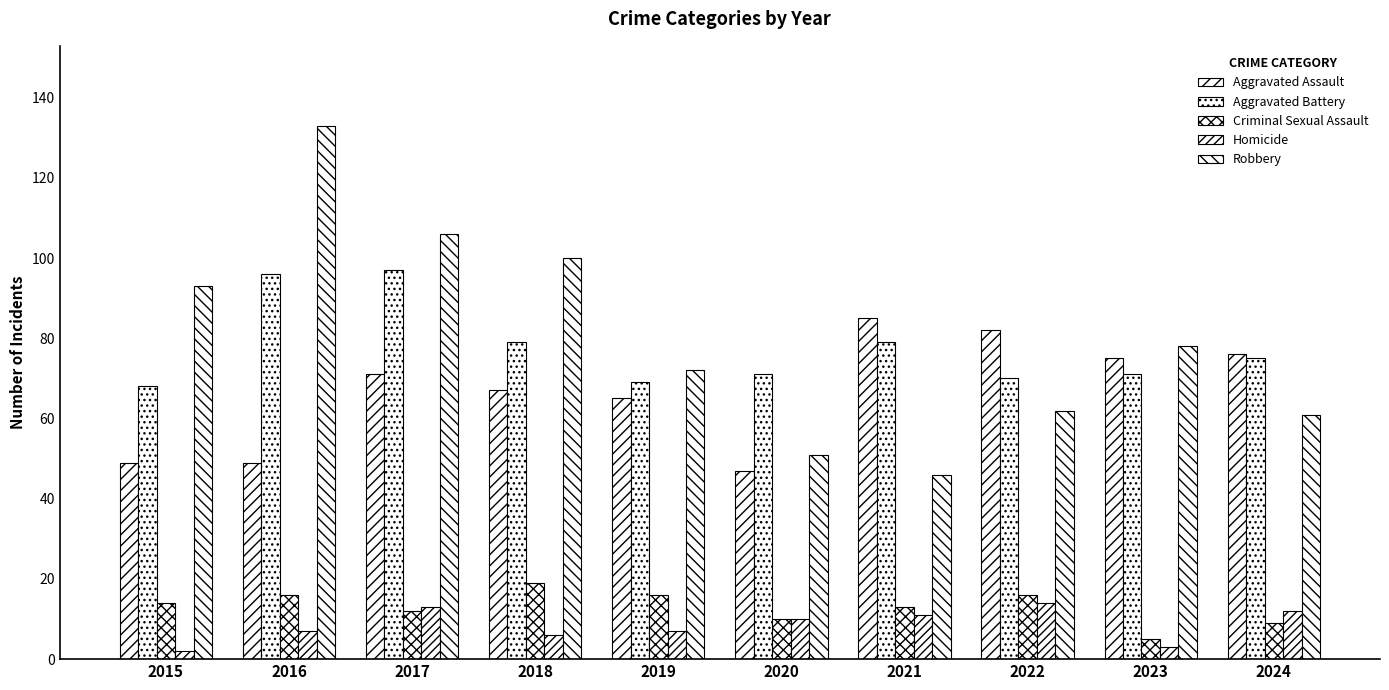

Is it true that Aggravated Battery equals 20 at 2022?

False